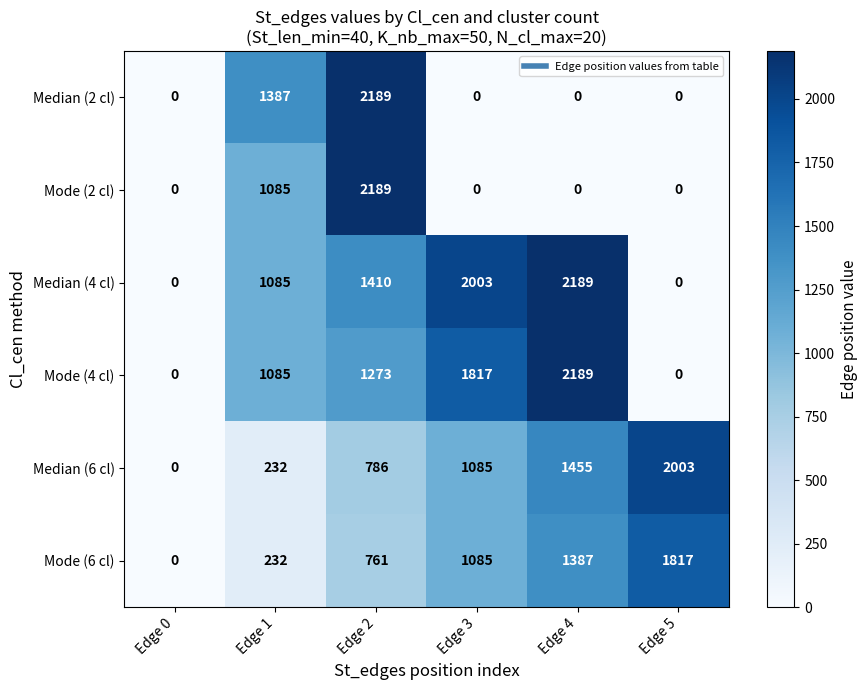

At which category is the sum across all series the highest?

Edge 2